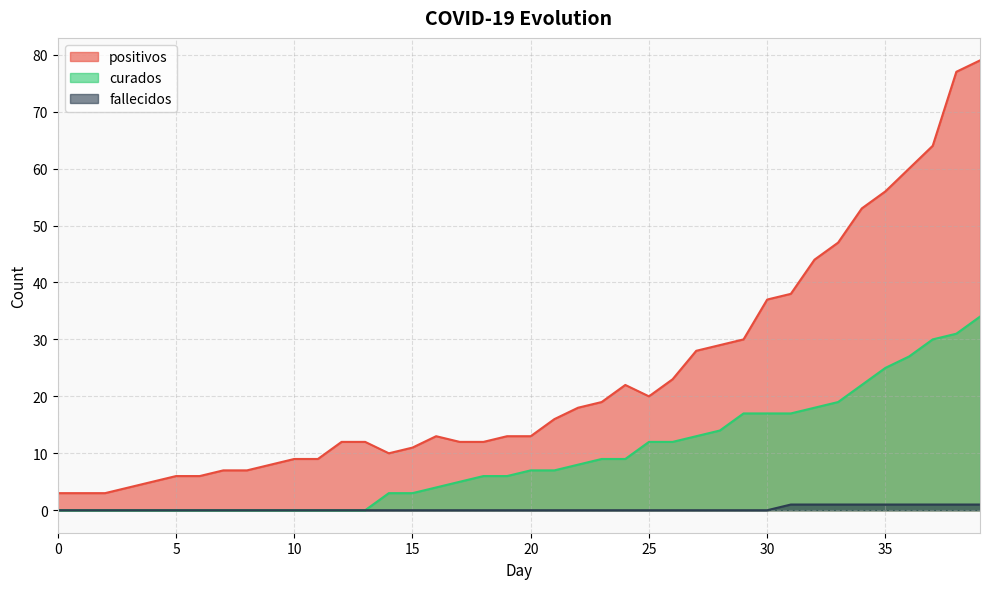

Rank the categories by curados value from lowest to highest.

0, 1, 2, 3, 4, 5, 6, 7, 8, 9, 10, 11, 12, 13, 14, 15, 16, 17, 18, 19, 20, 21, 22, 23, 24, 25, 26, 27, 28, 29, 30, 31, 32, 33, 34, 35, 36, 37, 38, 39